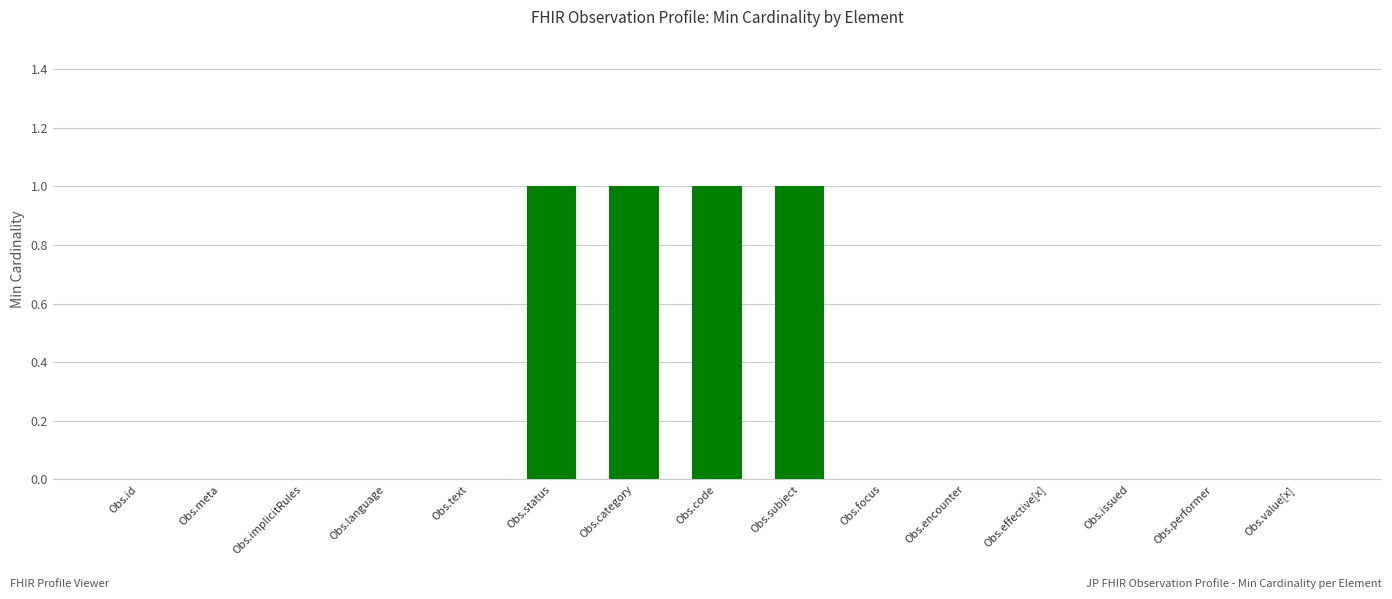

Which has a higher value, Obs.value[x] or Obs.subject?

Obs.subject